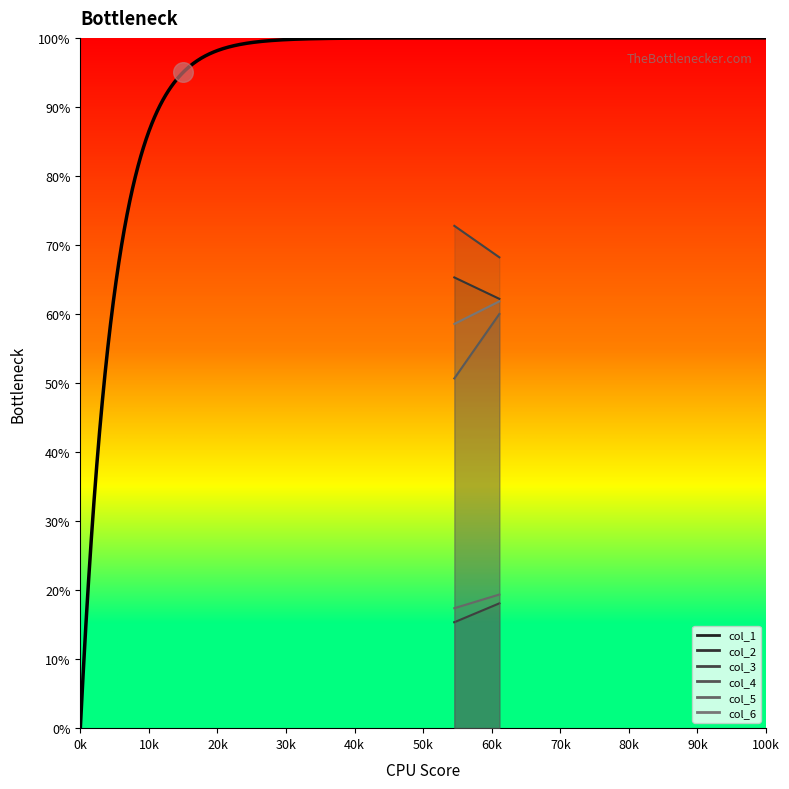

Which series contains the lowest Y value?

col_1